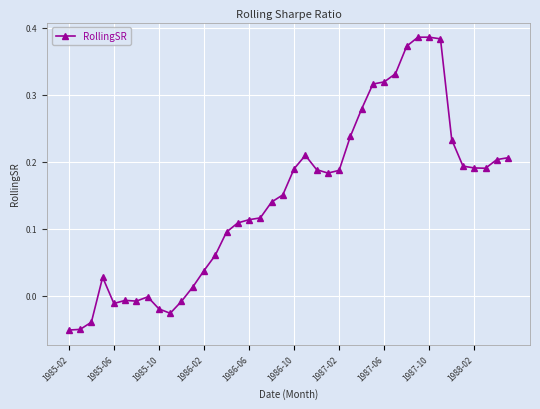

What is the sum of all values?

5.8